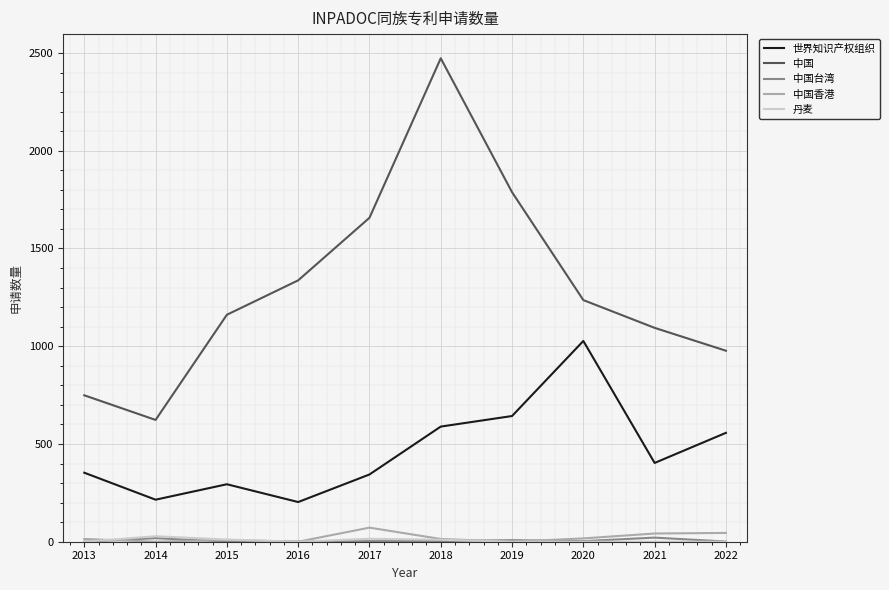

Rank the categories by 中国 value from highest to lowest.

2018, 2019, 2017, 2016, 2020, 2015, 2021, 2022, 2013, 2014